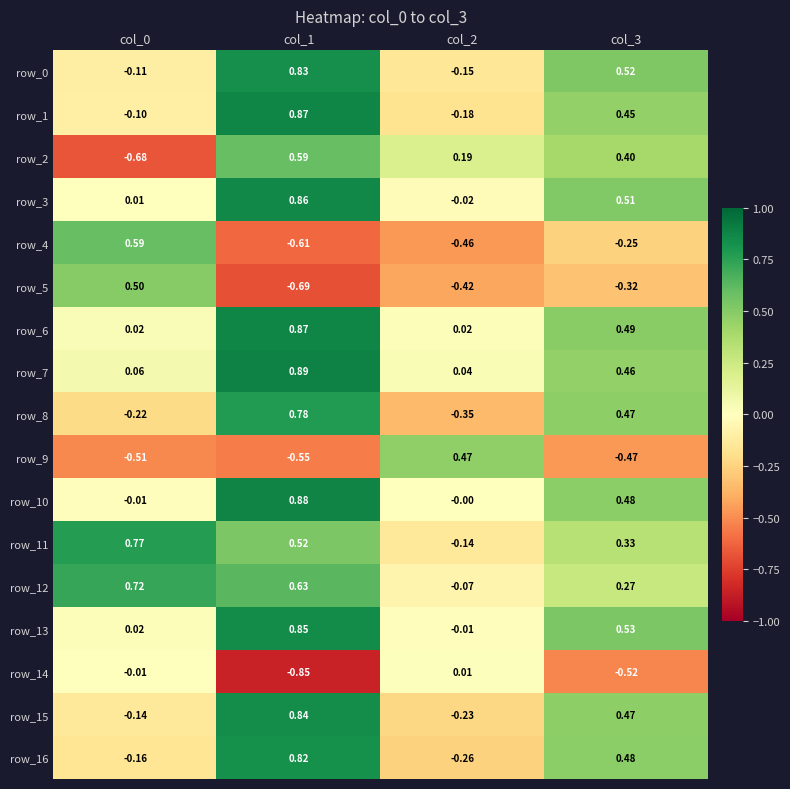

At which label does row_6 reach its peak?

col_1